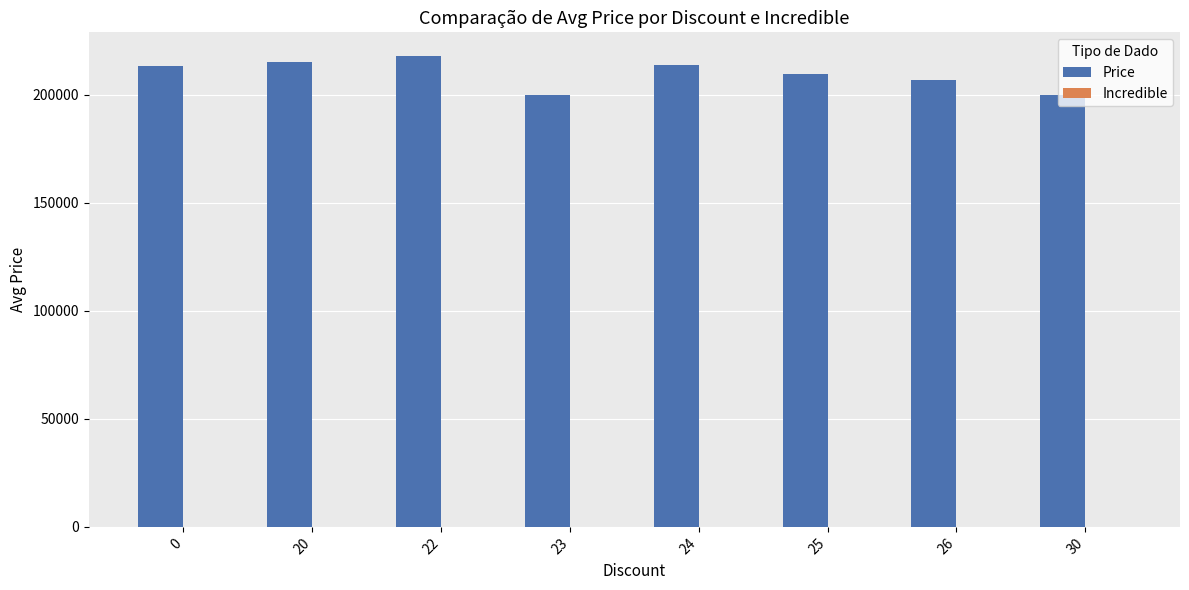

What is the minimum value shown in the chart?

200000